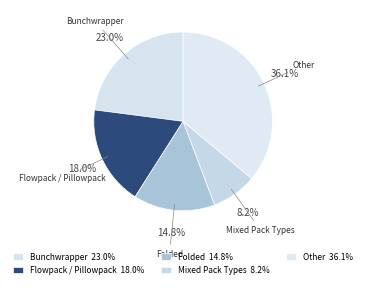

Which slice is the smallest?

Mixed Pack Types